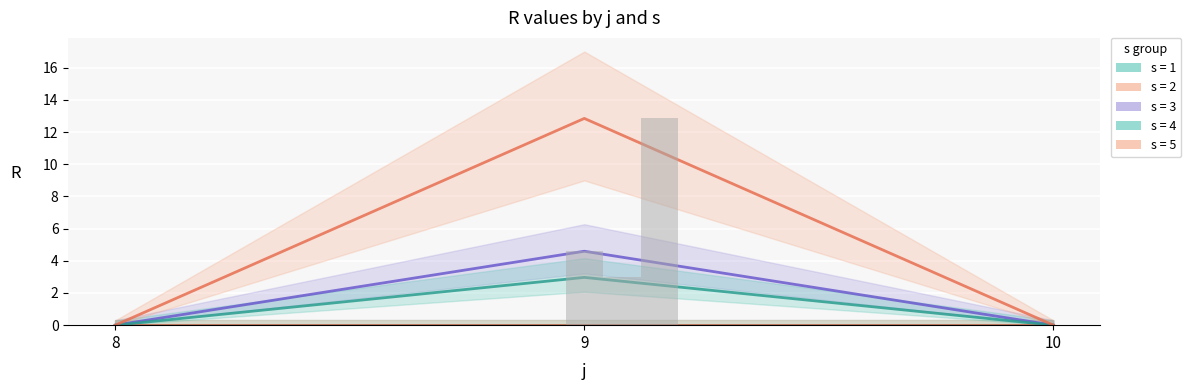

List the labels in order of s=5 line value, smallest first.

8, 10, 9